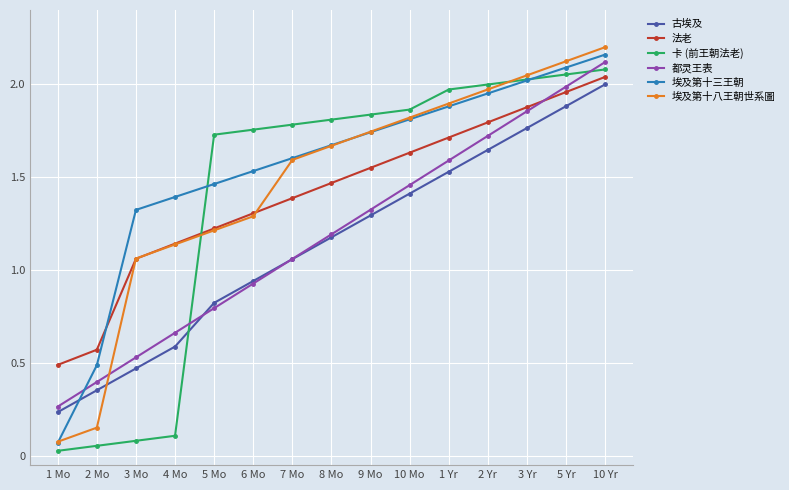

The value of 卡 (前王朝法老) at 8 Mo is 1.8. True or false?

True